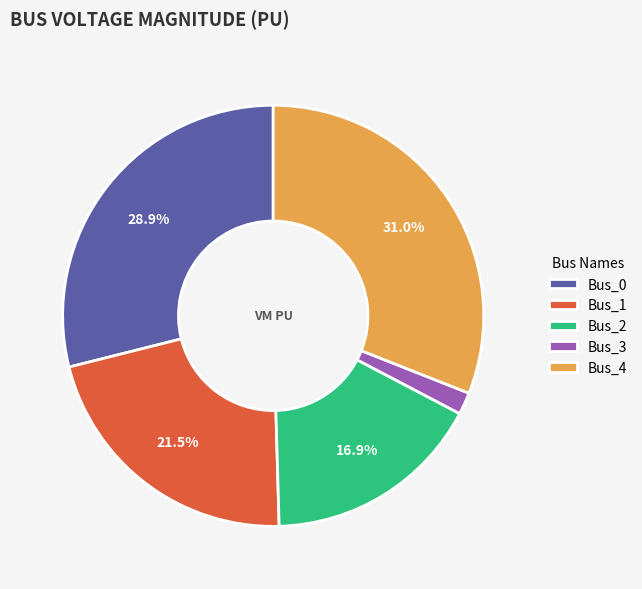

To the nearest percent, what percentage of the pie is Bus_3?

2%